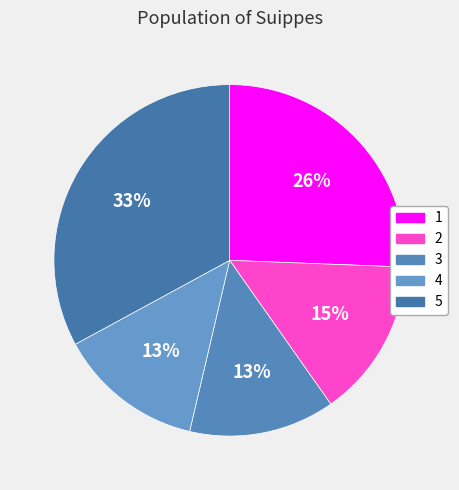

Which has a higher value, 4 or 2?

2